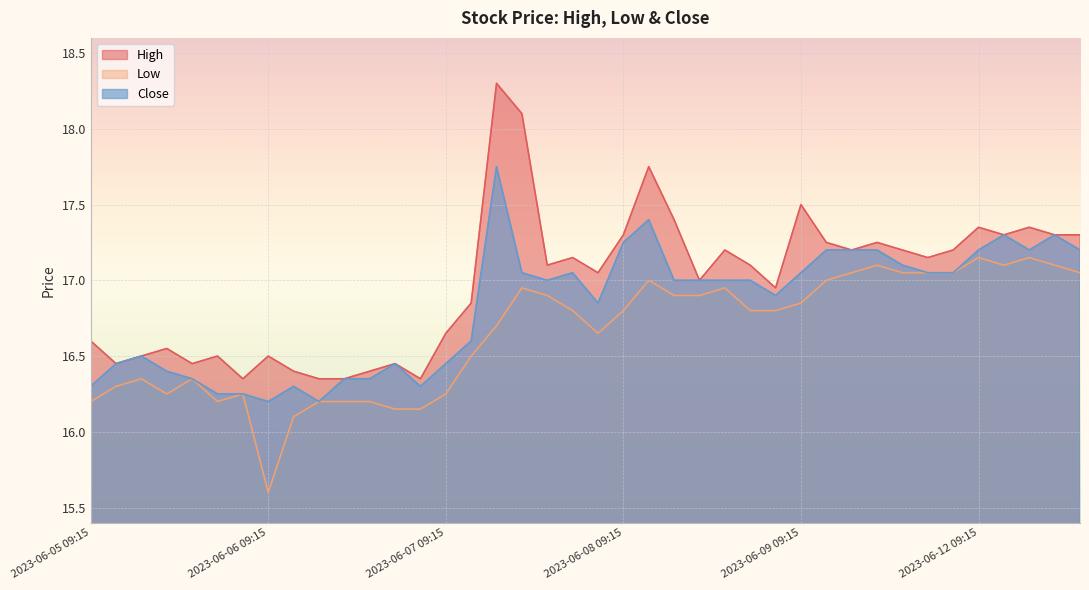

Rank the categories by High value from lowest to highest.

2023-06-05 15:15, 2023-06-06 11:15, 2023-06-06 12:15, 2023-06-06 15:15, 2023-06-06 10:15, 2023-06-06 13:15, 2023-06-05 10:15, 2023-06-05 13:15, 2023-06-06 14:15, 2023-06-05 11:15, 2023-06-05 14:15, 2023-06-06 09:15, 2023-06-05 12:15, 2023-06-05 09:15, 2023-06-07 09:15, 2023-06-07 10:15, 2023-06-08 15:15, 2023-06-08 12:15, 2023-06-07 15:15, 2023-06-07 13:15, 2023-06-08 14:15, 2023-06-07 14:15, 2023-06-09 14:15, 2023-06-08 13:15, 2023-06-09 11:15, 2023-06-09 13:15, 2023-06-09 15:15, 2023-06-09 10:15, 2023-06-09 12:15, 2023-06-08 09:15, 2023-06-12 10:15, 2023-06-12 12:15, 2023-06-12 13:15, 2023-06-12 09:15, 2023-06-12 11:15, 2023-06-08 11:15, 2023-06-09 09:15, 2023-06-08 10:15, 2023-06-07 12:15, 2023-06-07 11:15